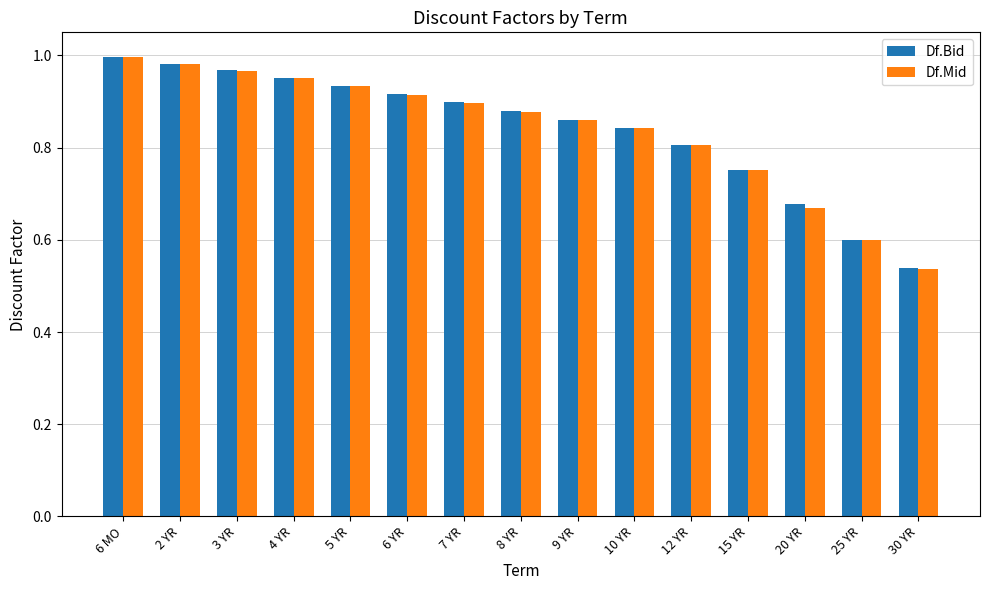

At which label does Df.Bid reach its minimum?

30 YR